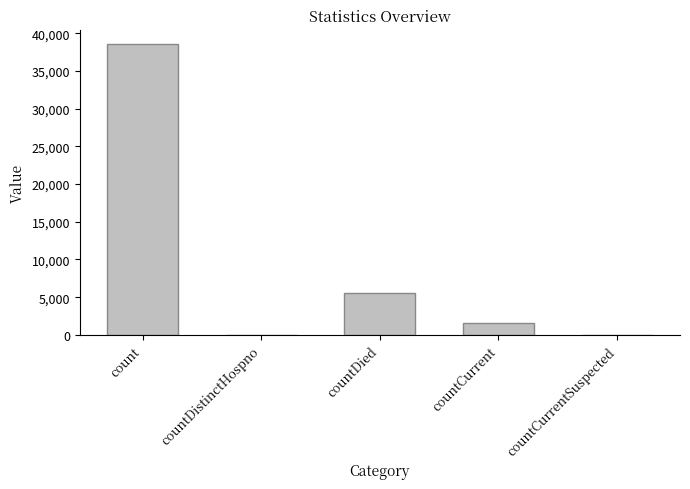

What is the ratio of the value at countDied to the value at count?

0.1